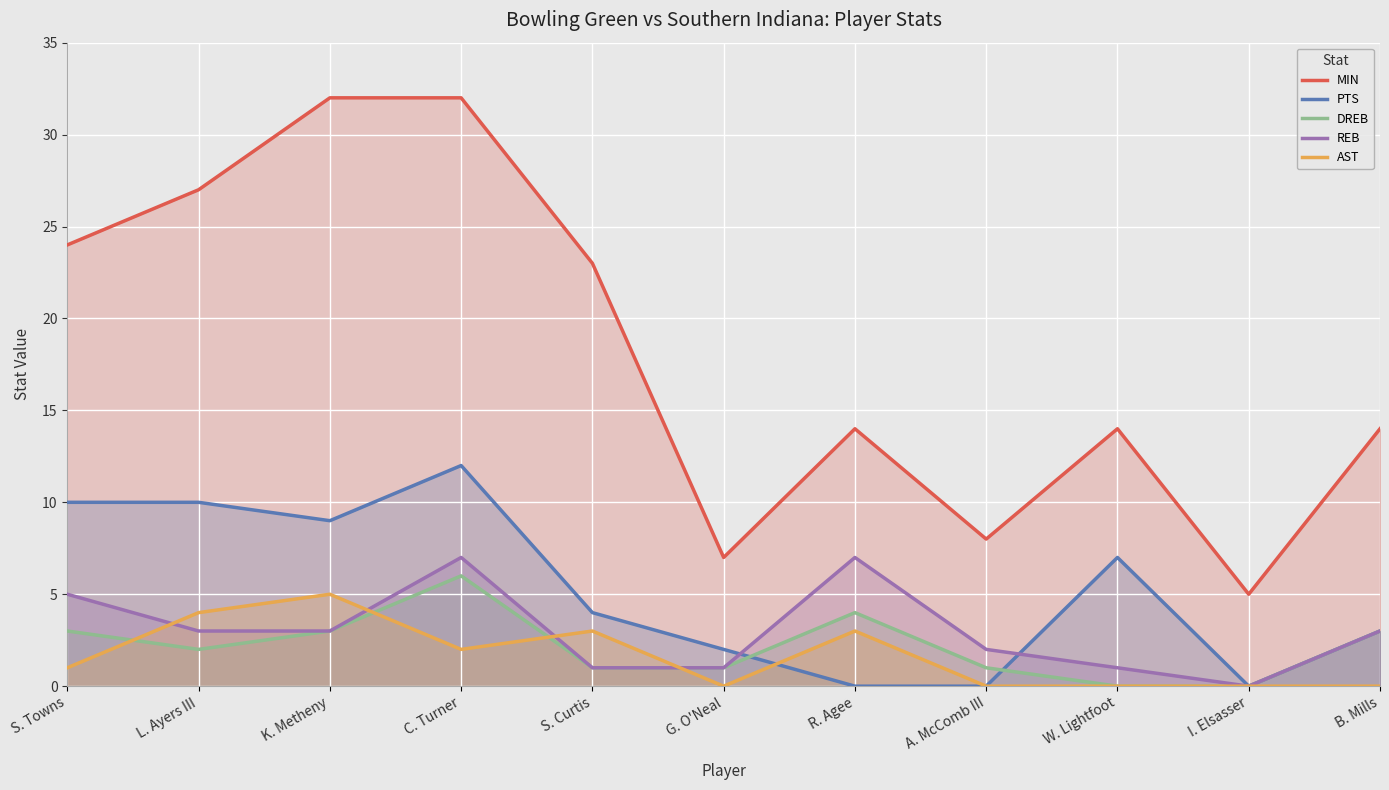

How many data points in REB are less than 3?

5